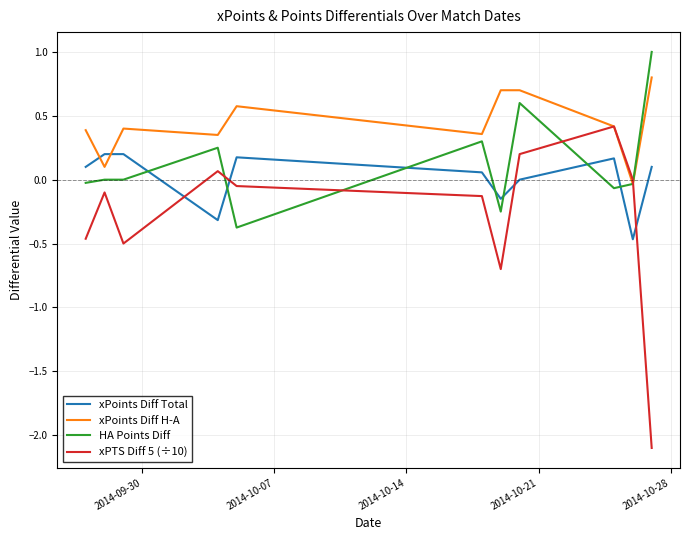

What is the maximum value shown in the chart?

1.0